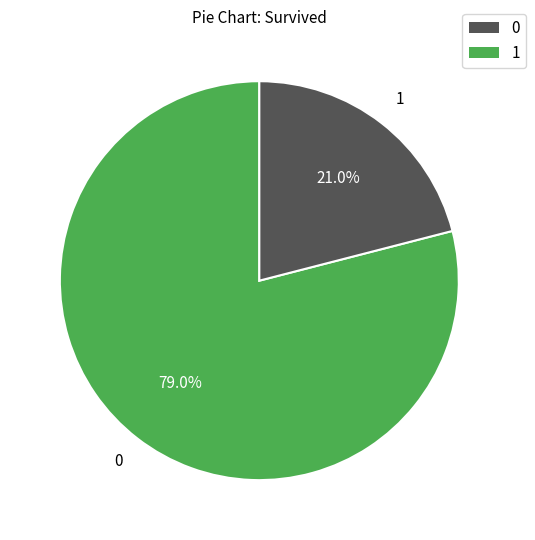

Count the number of slices in the pie.

2